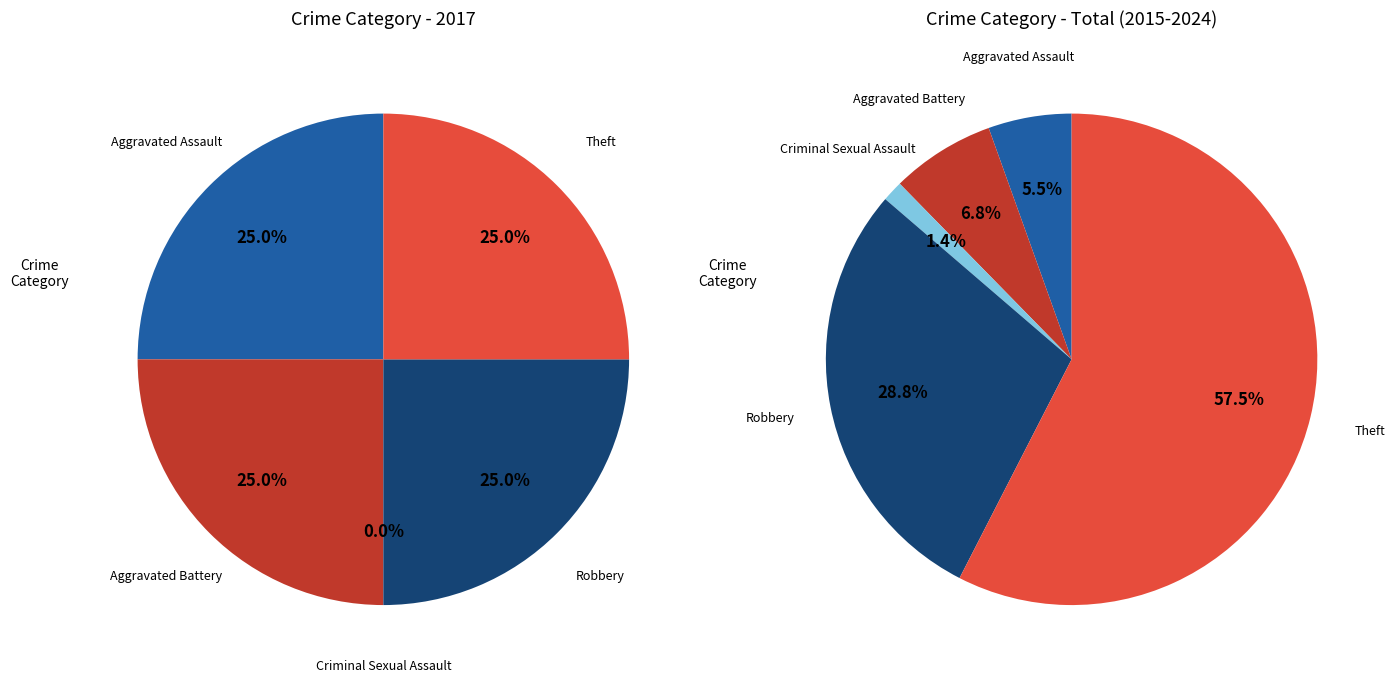

The 3 slice represents 25% of the pie. True or false?

True